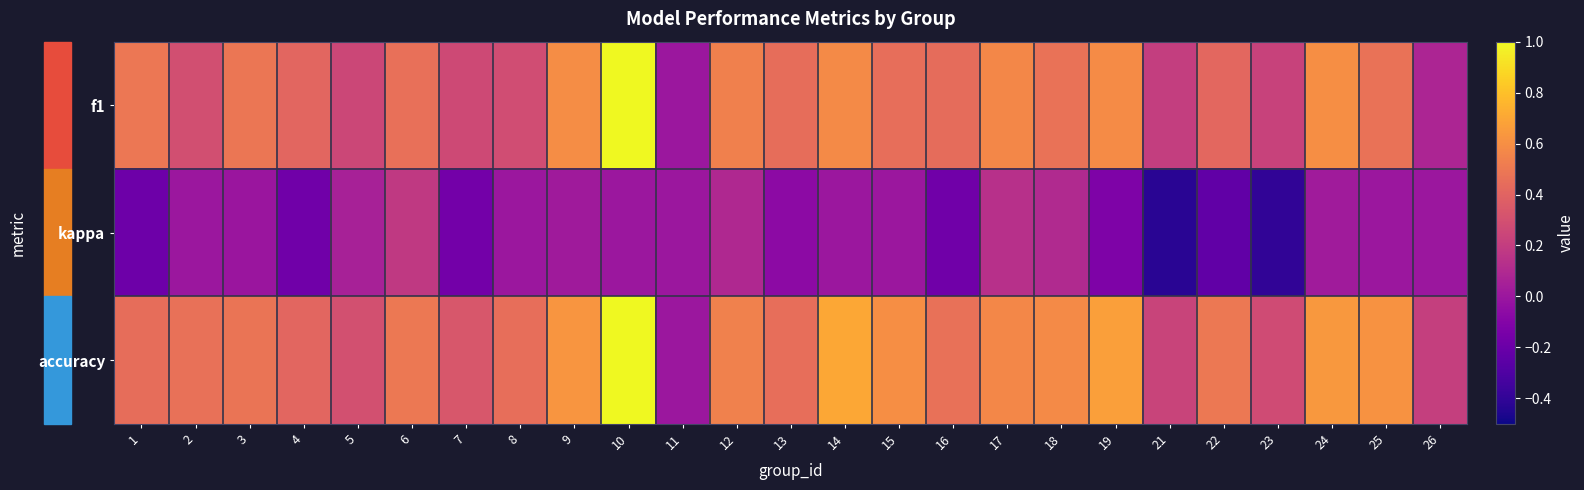

Reading right to left, extract all data points from this chart.

f1: 26=0.1	25=0.5	24=0.6	23=0.2	22=0.4	21=0.2	19=0.6	18=0.5	17=0.6	16=0.4	15=0.5	14=0.6	13=0.4	12=0.5	11=0.0	10=1.0	9=0.6	8=0.3	7=0.3	6=0.5	5=0.3	4=0.4	3=0.5	2=0.3	1=0.5
kappa: 26=0.0	25=0.0	24=0.0	23=-0.4	22=-0.2	21=-0.4	19=-0.1	18=0.1	17=0.1	16=-0.2	15=0.0	14=0.0	13=-0.1	12=0.1	11=0.0	10=0.0	9=0.0	8=0.0	7=-0.2	6=0.2	5=0.1	4=-0.2	3=-0.0	2=0.0	1=-0.2
accuracy: 26=0.2	25=0.6	24=0.6	23=0.3	22=0.5	21=0.2	19=0.7	18=0.6	17=0.6	16=0.5	15=0.6	14=0.7	13=0.5	12=0.5	11=0.0	10=1.0	9=0.6	8=0.5	7=0.3	6=0.5	5=0.3	4=0.4	3=0.5	2=0.5	1=0.4